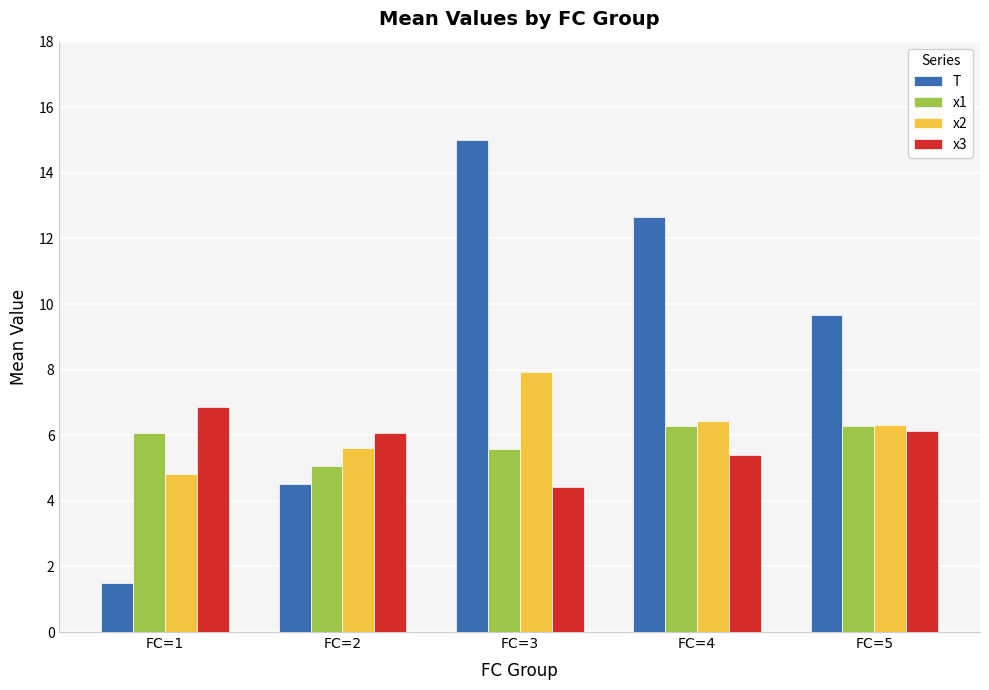

Which category has the lowest value across all series?

FC=1